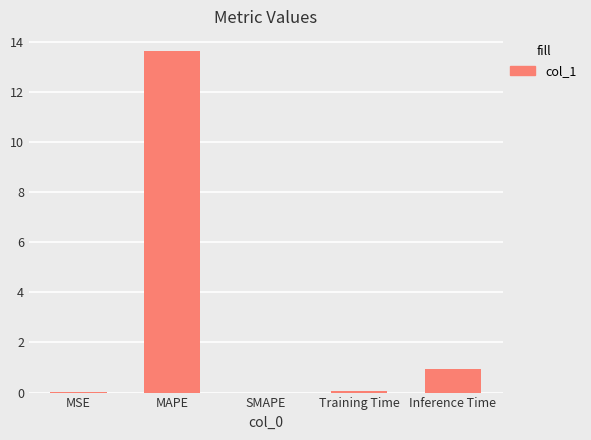

Is it true that the value at MSE is 0.0?

True